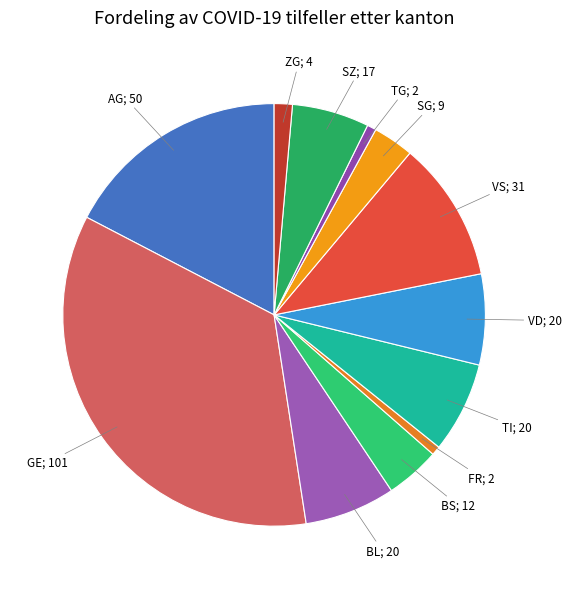

Does any single category account for the majority?

No